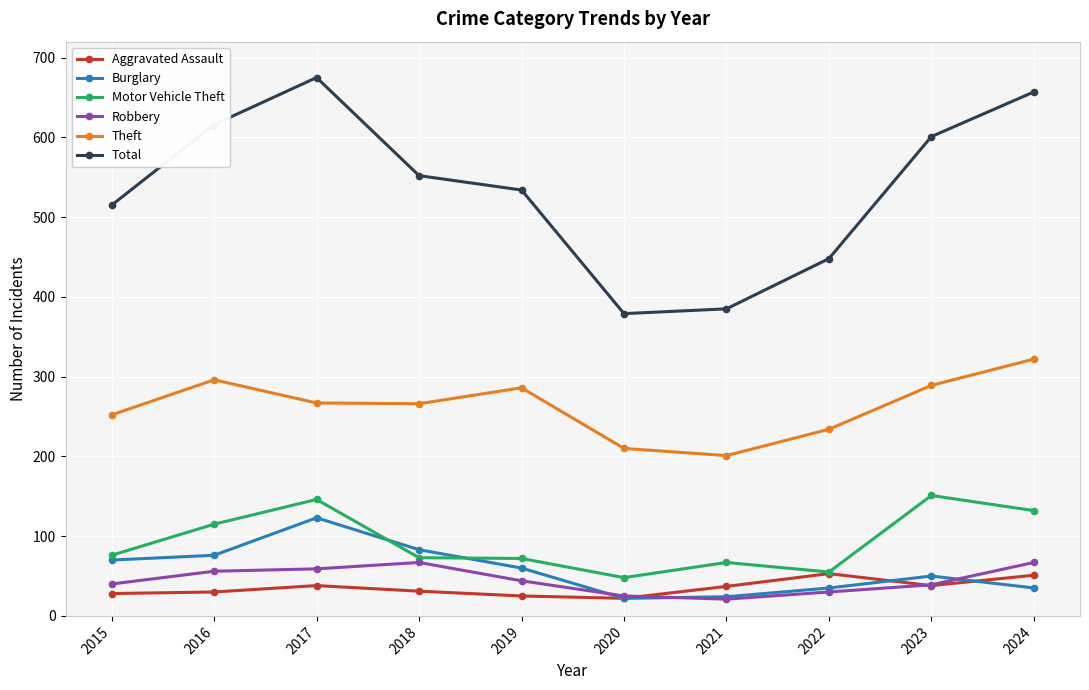

What is the greatest value displayed?

675